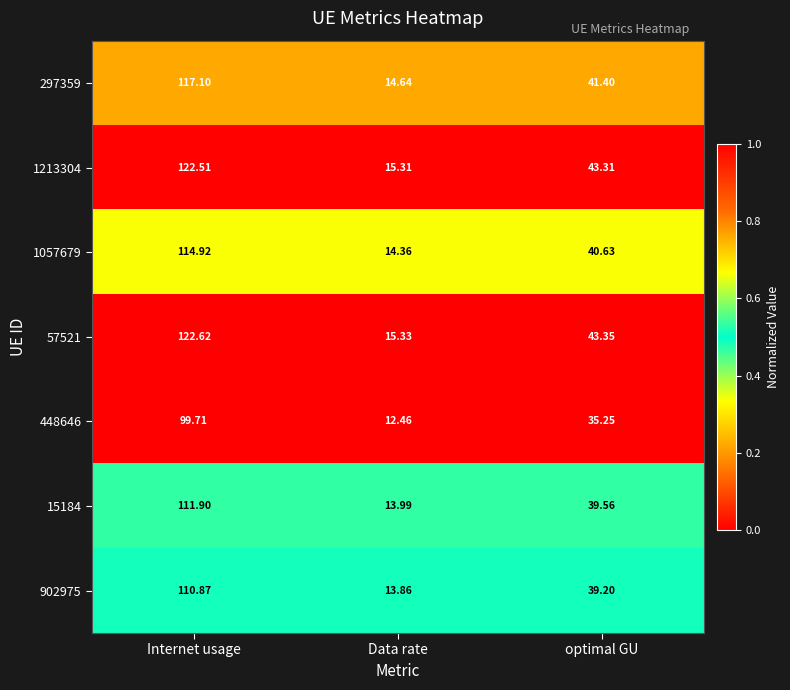

What is the greatest value displayed?

122.6